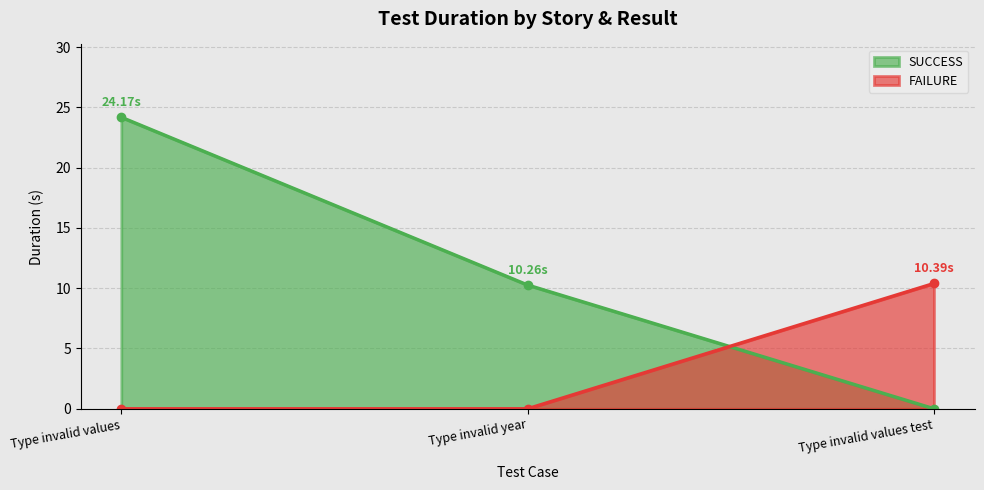

What is the difference between the FAILURE values at Type invalid values test and Type invalid values?

10.4